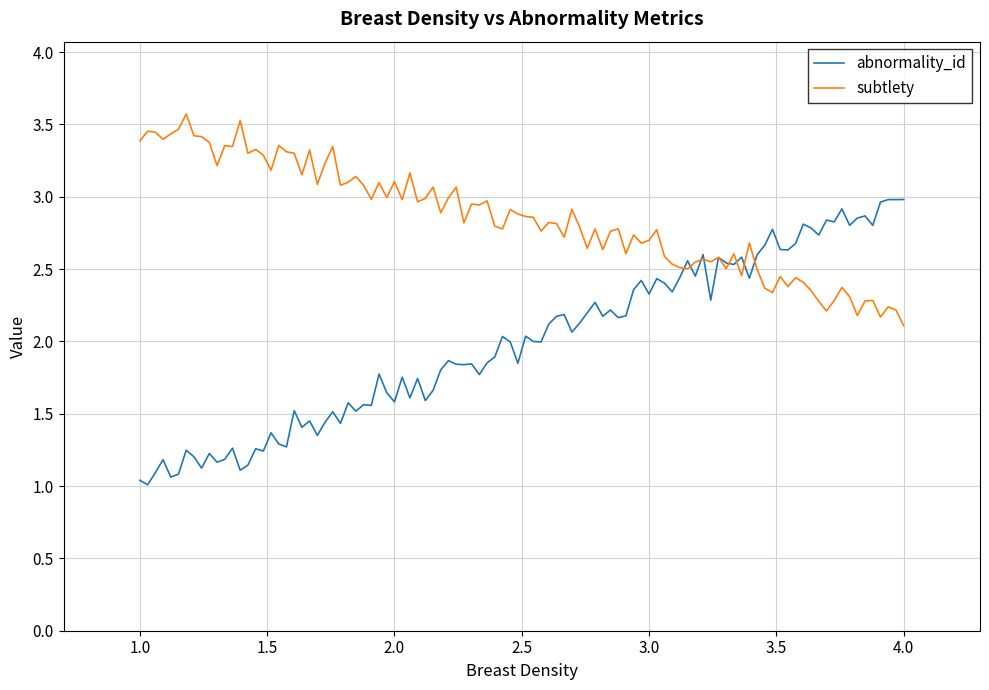

What is the smallest value displayed?

1.0